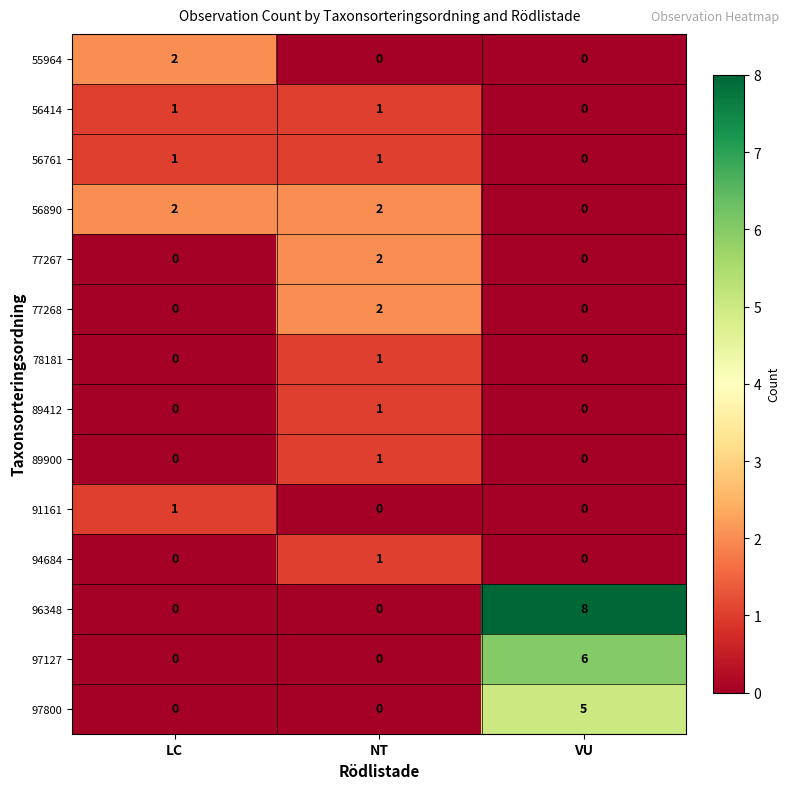

At which category is the sum across all series the highest?

VU